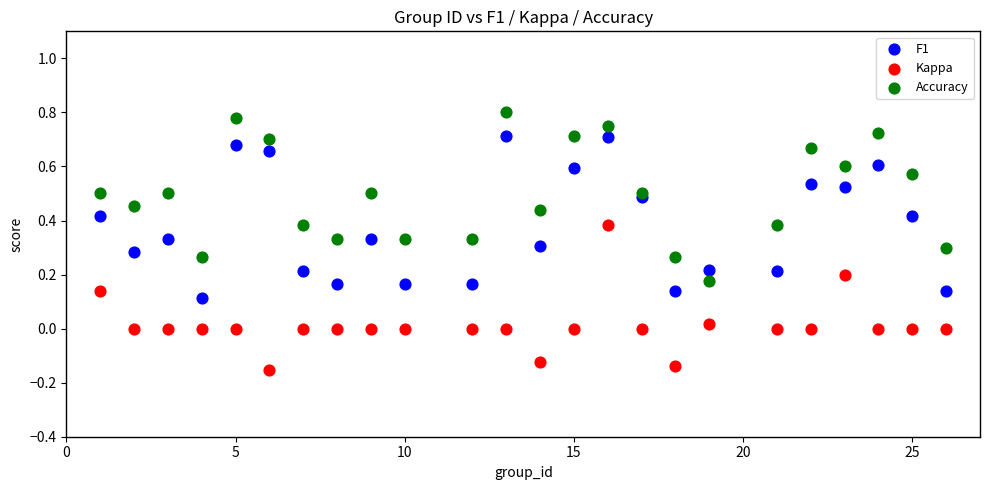

What is the X range (max minus min) for the scatter plot?

25.0